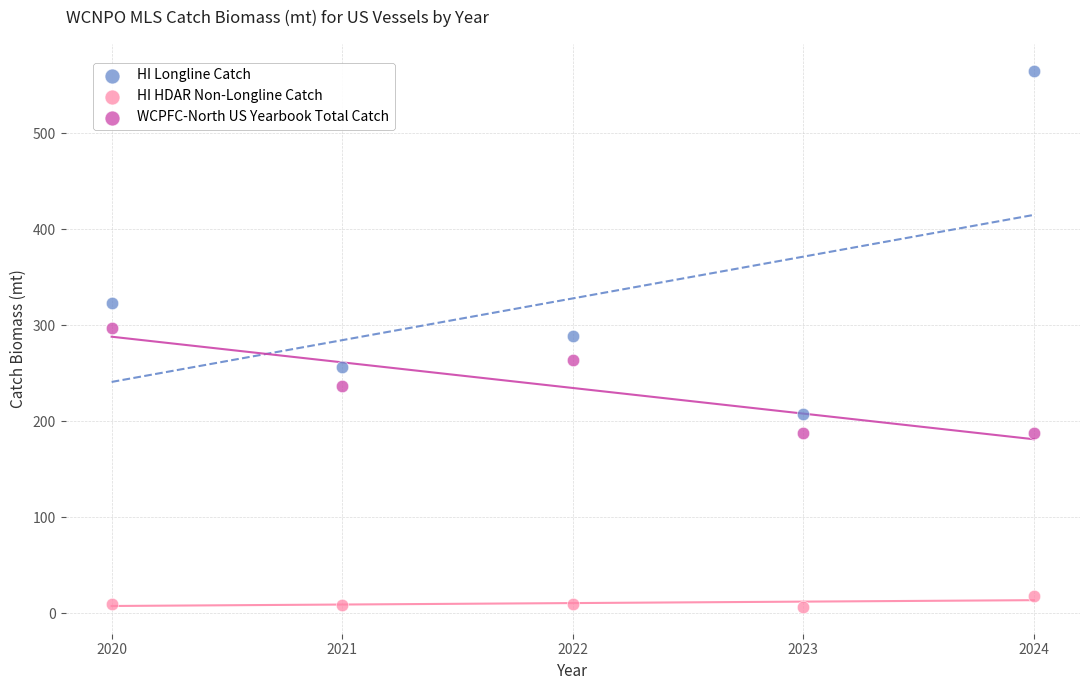

In the HI Longline Catch series, what Y value is closest to 386?

323.0